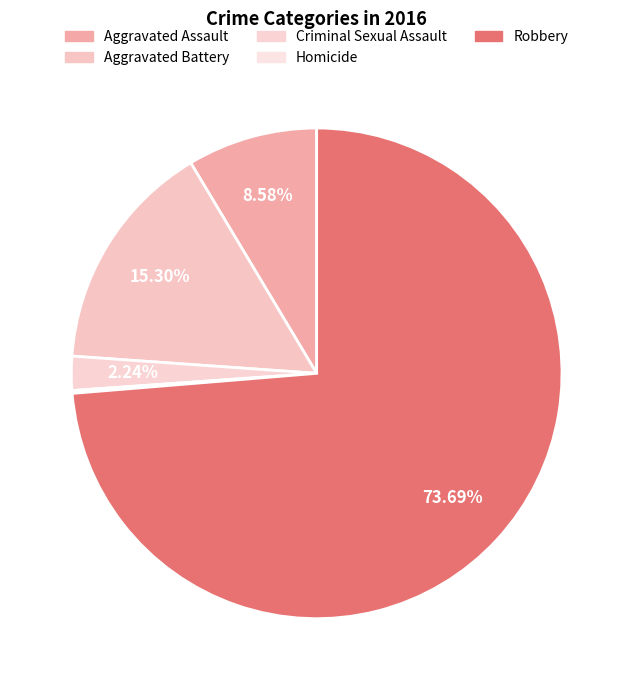

What is the largest slice in the pie chart?

Robbery